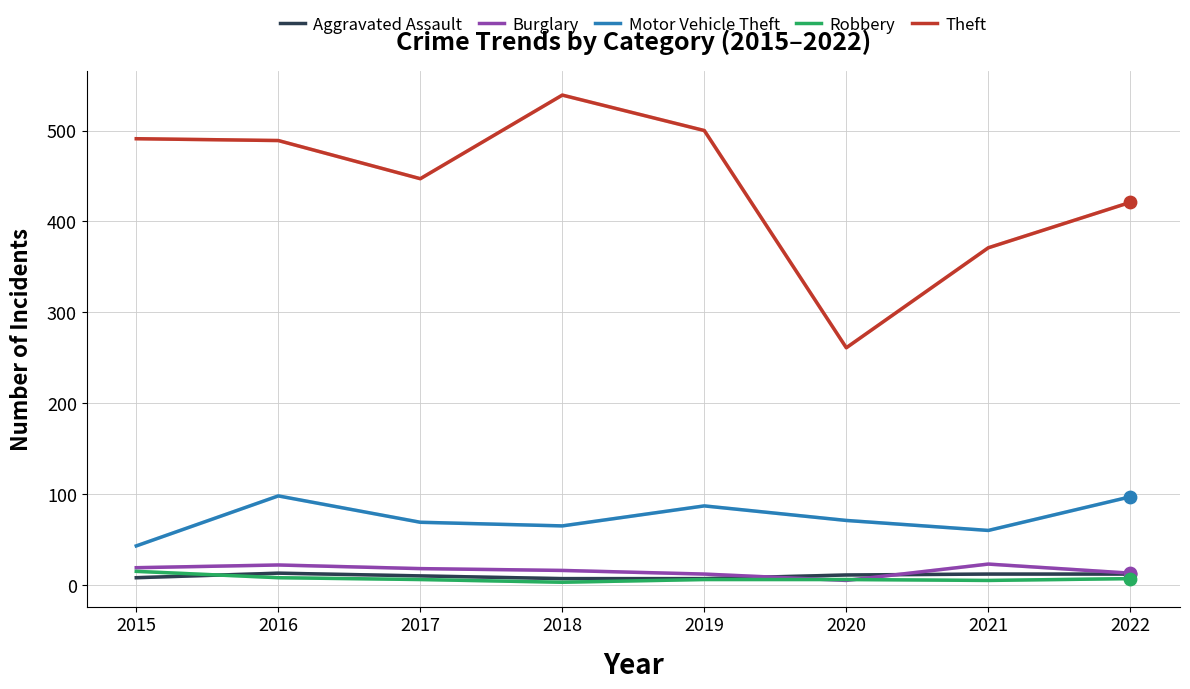

What is the total value across all series at 2016?

630